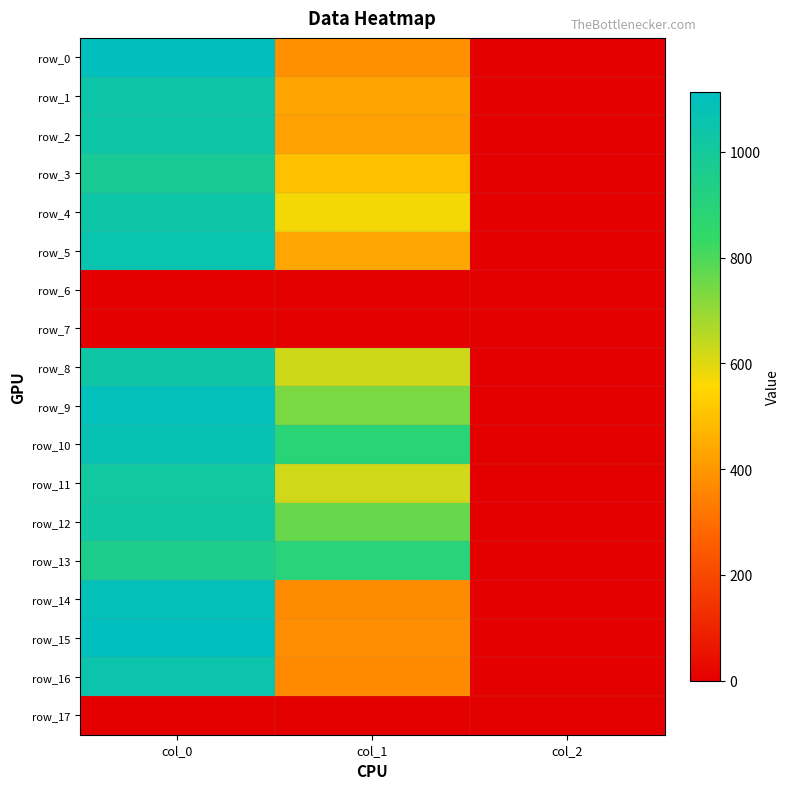

Between col_0 and col_2, which is larger?

col_0